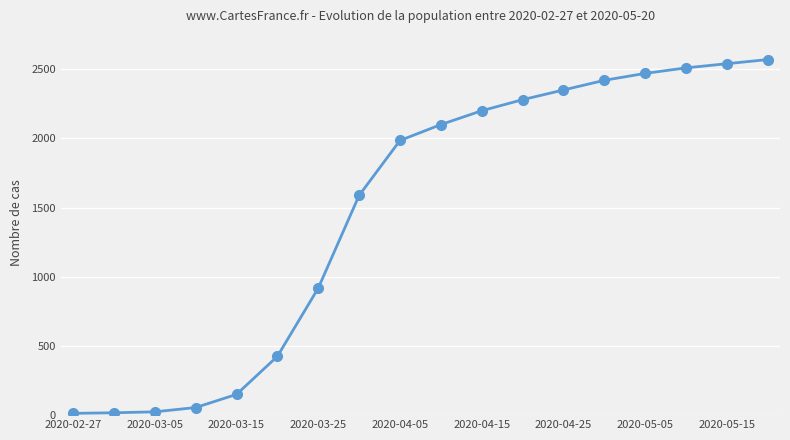

What is the maximum value shown in the chart?

2570